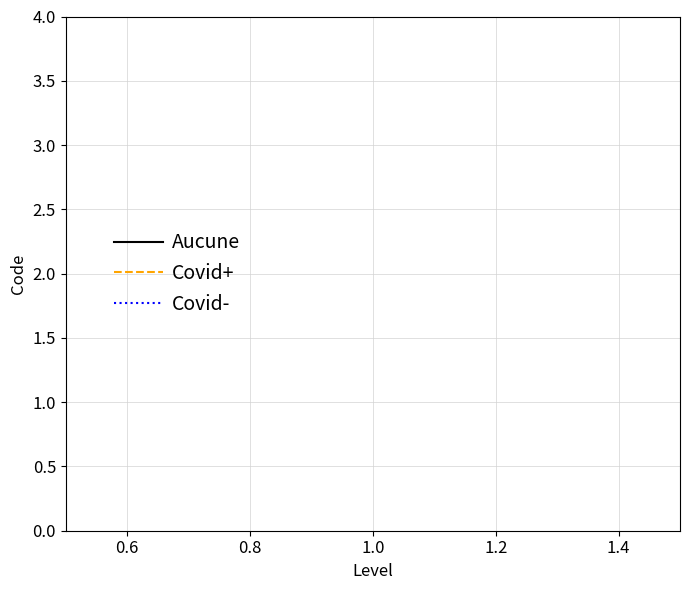

The Aucune series shows 1 at 1. True or false?

False